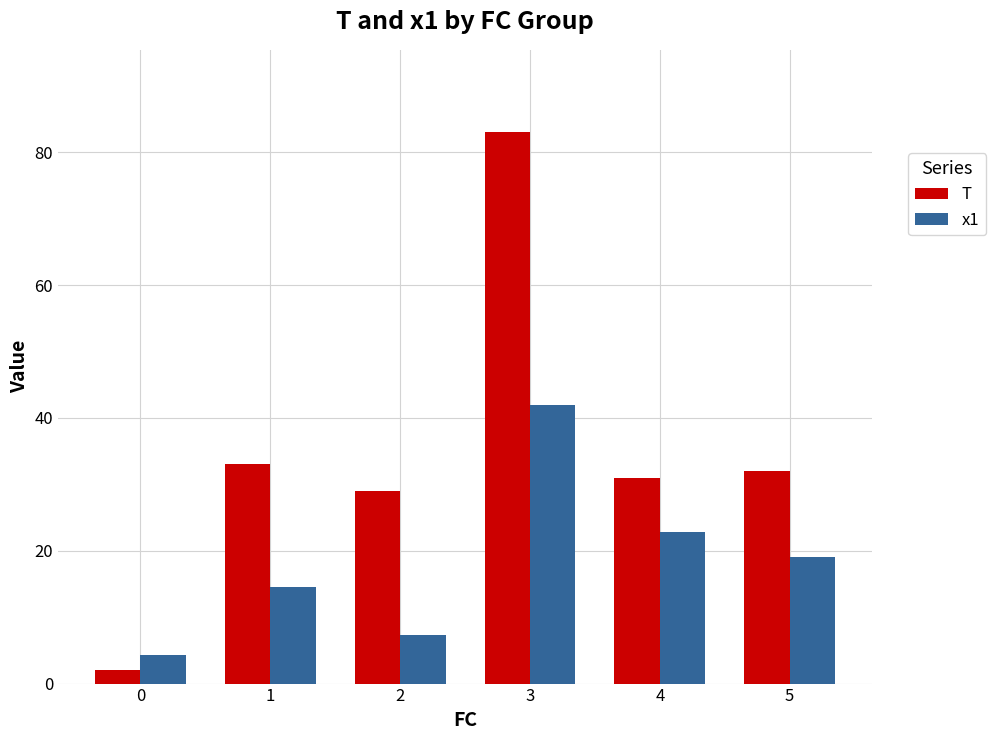

The value of x1 at 4 is 12.8. True or false?

False